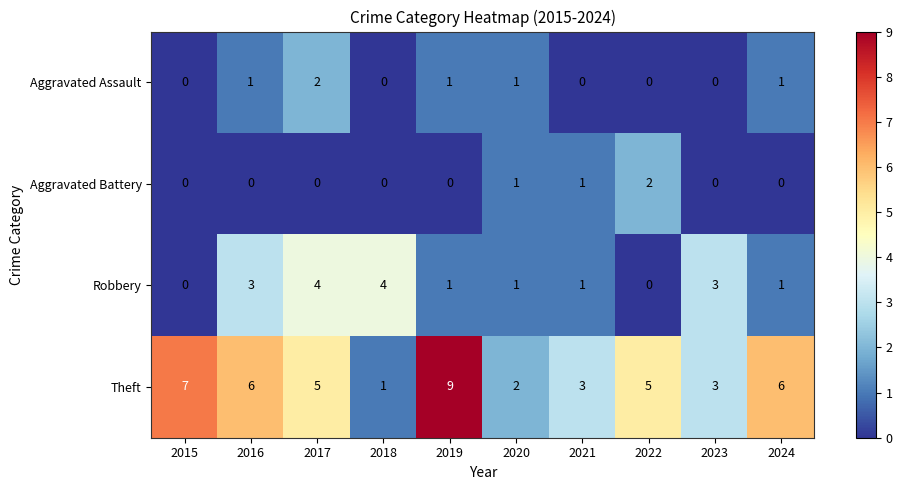

Between 2015 and 2019, which series saw the biggest shift?

Theft